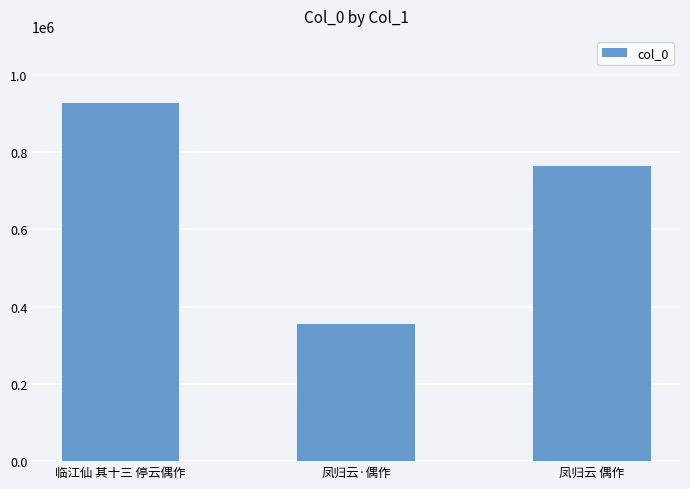

Where is the data nearest to the value 640664?

凤归云 偶作